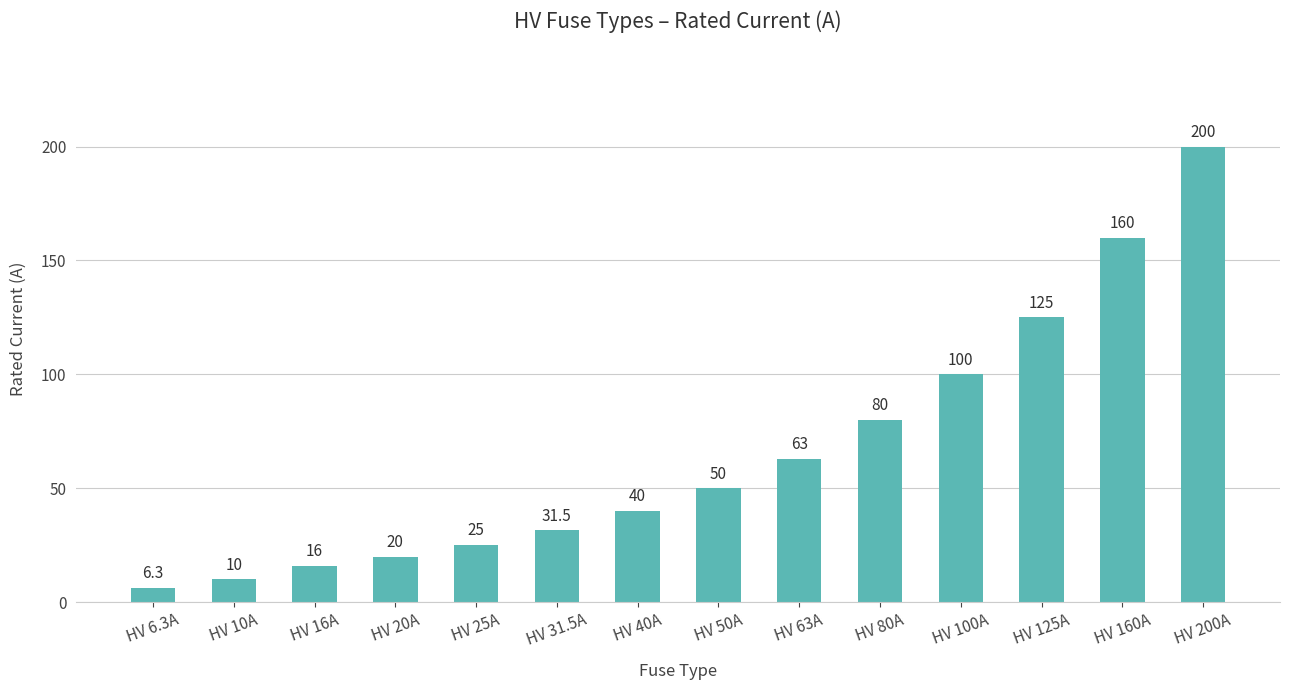

What is the difference between the maximum and second lowest values?

190.0